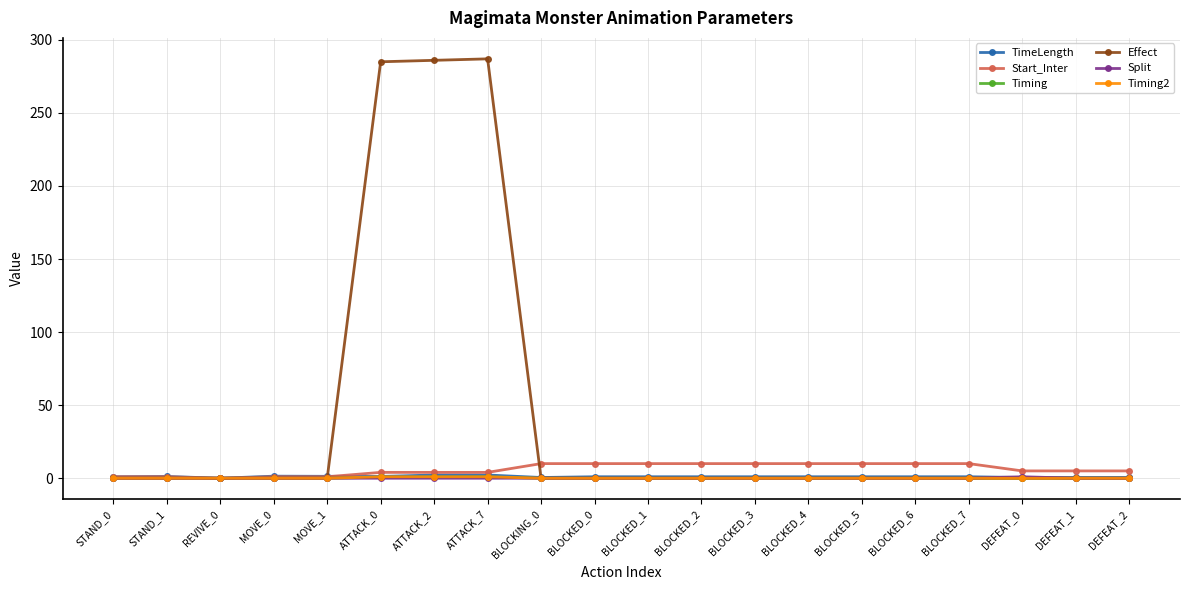

How many series are shown in this chart?

6